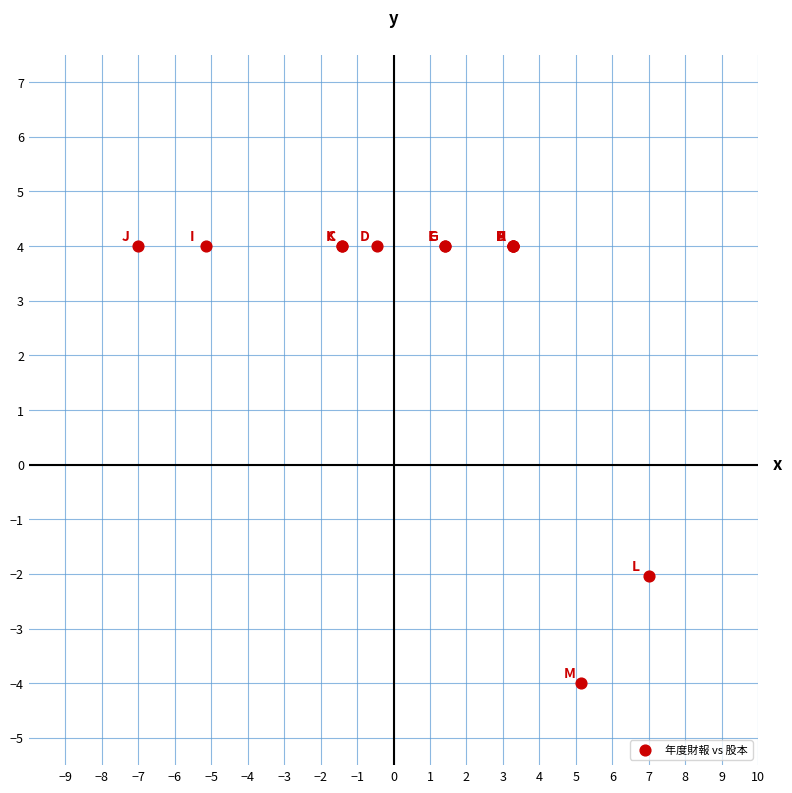

What Y value in the scatter plot is closest to 0?

-2.0